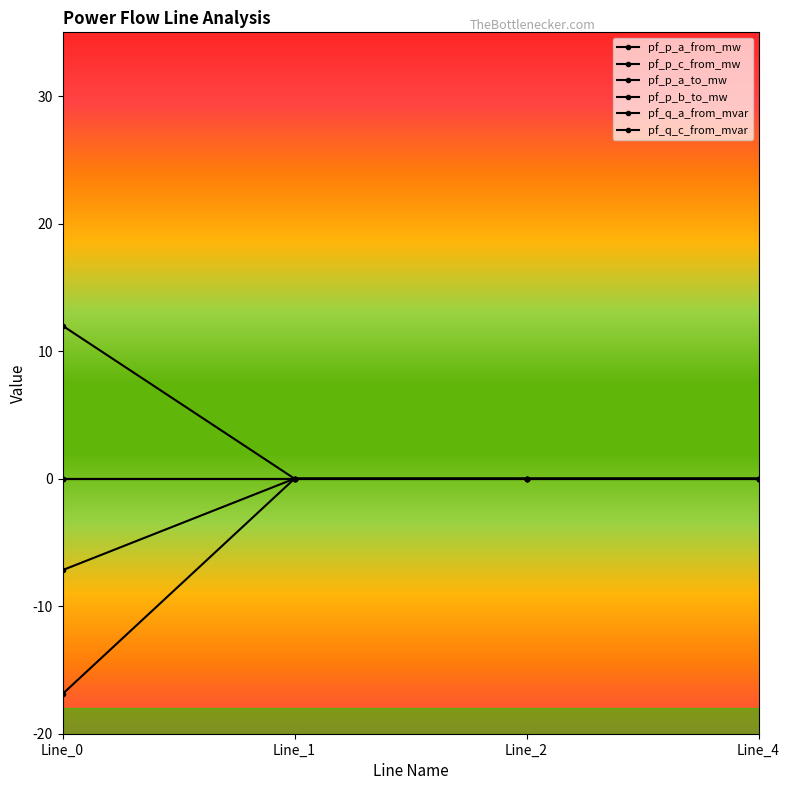

Does the chart have visible grid lines?

No